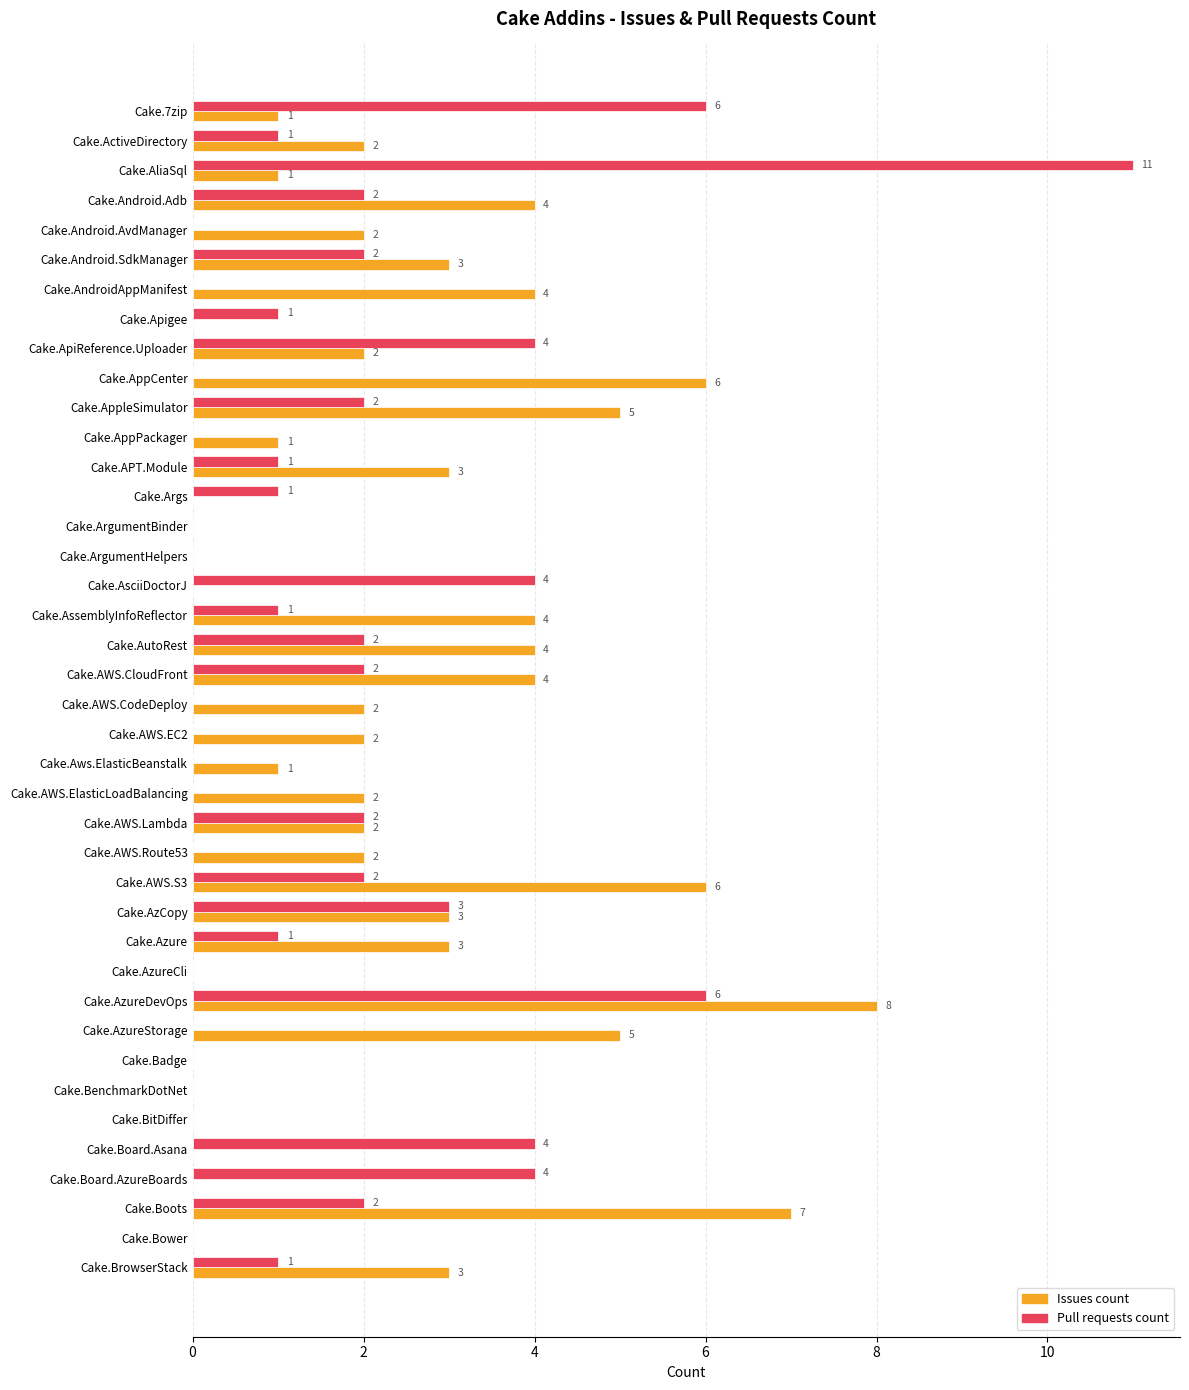

What is the maximum value for Pull requests count?

11